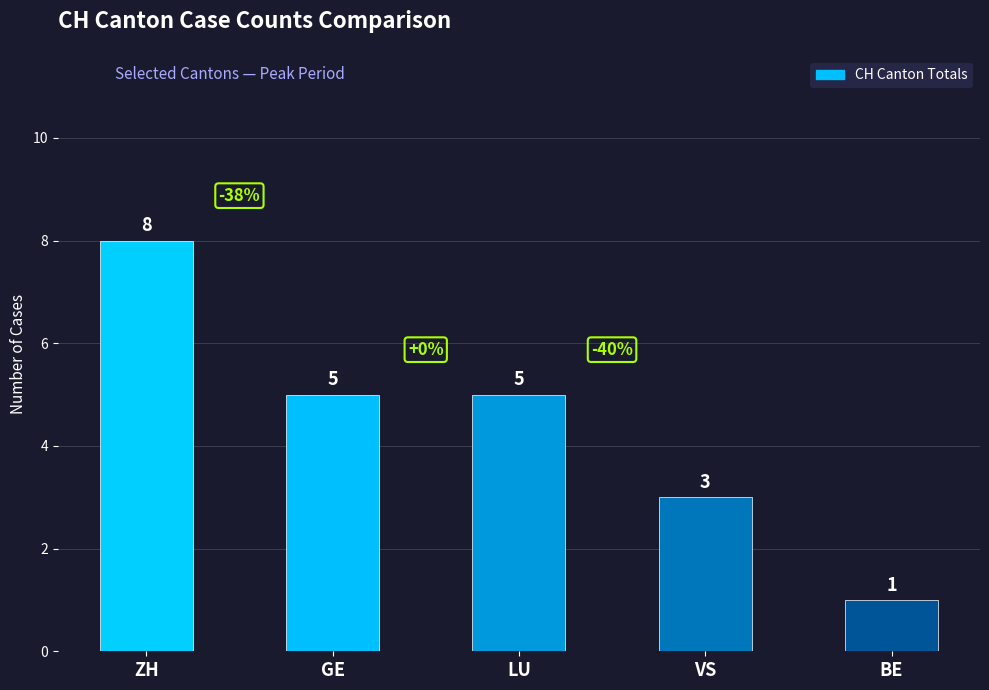

What is the sum of the values at LU and GE?

10